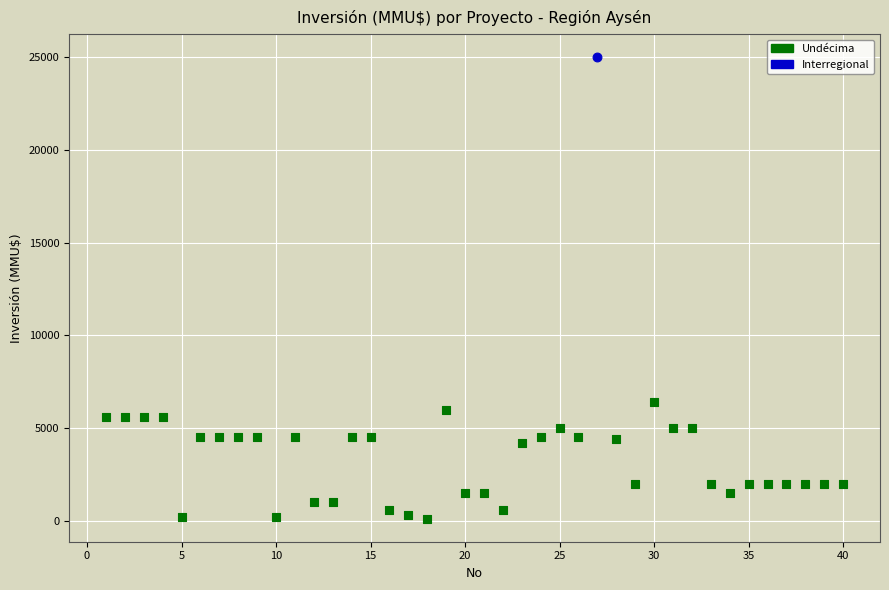

What are all the series names shown in the legend?

Undécima, Interregional